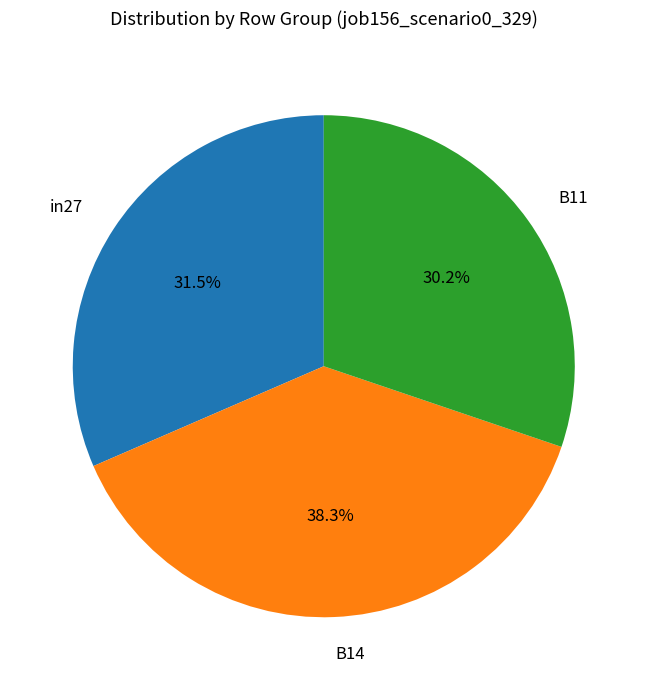

Does B11 account for over 50% of the chart?

No